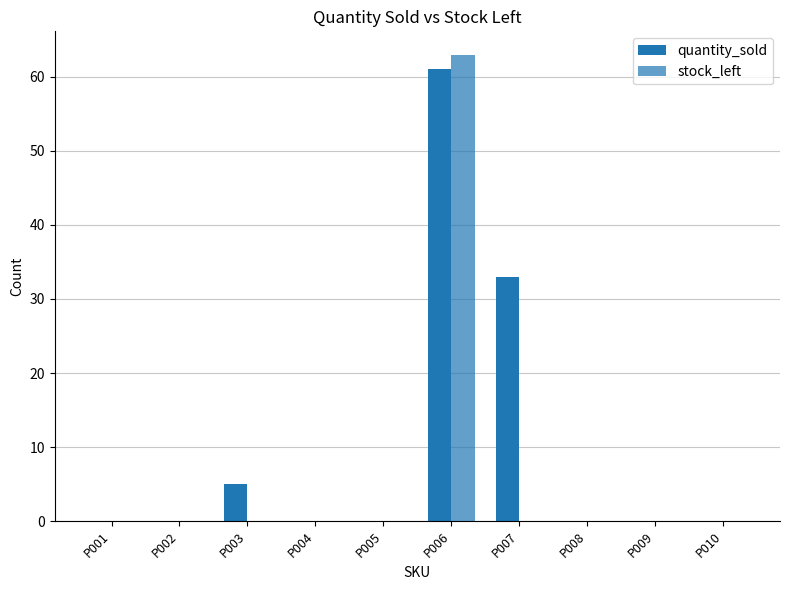

What is the value of the quantity_sold bar at the 3rd from the left?

5